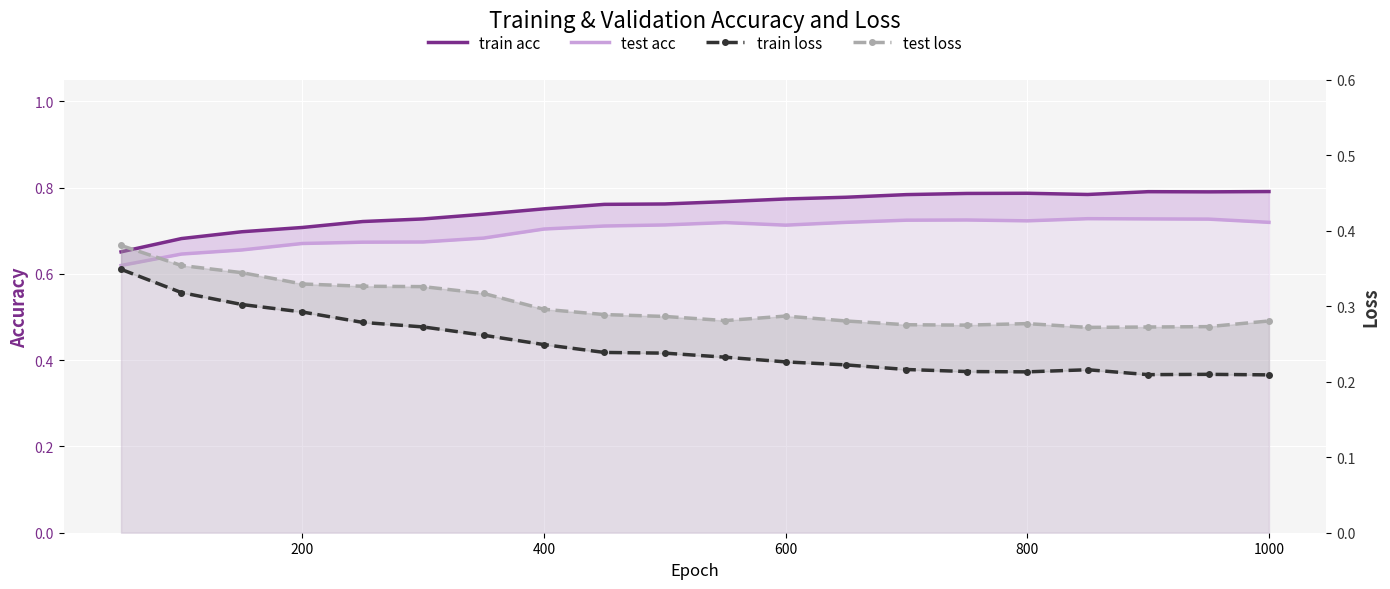

How many test loss values are between 0 and 1?

20